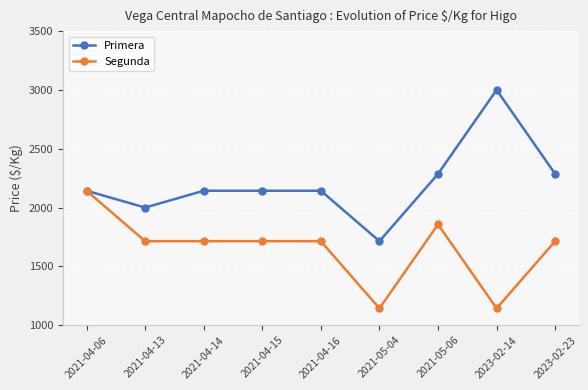

What is the spread (max minus min) of values at 2021-04-16?

429